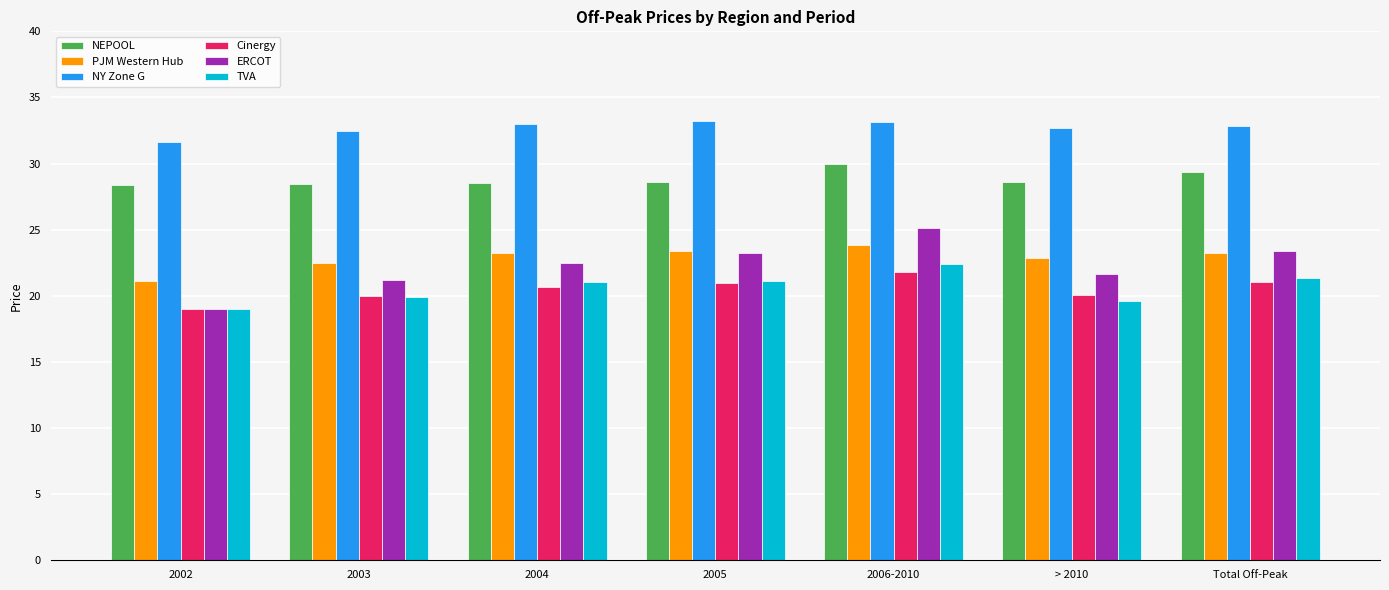

Read the NY Zone G value at Total Off-Peak.

32.9